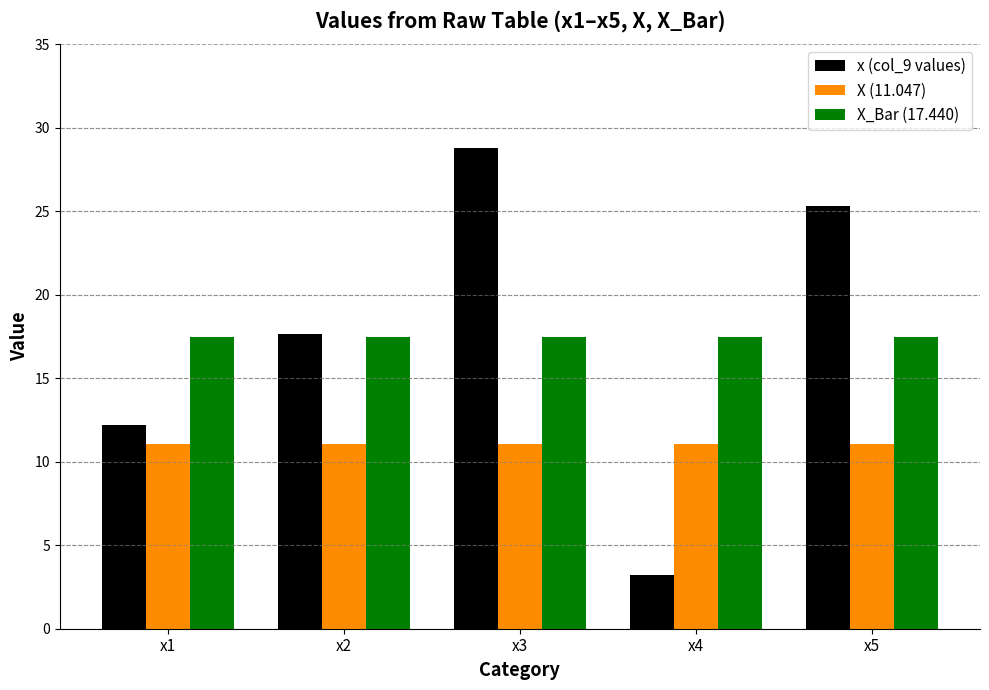

Which series has the widest spread of values?

x (col_9 values)